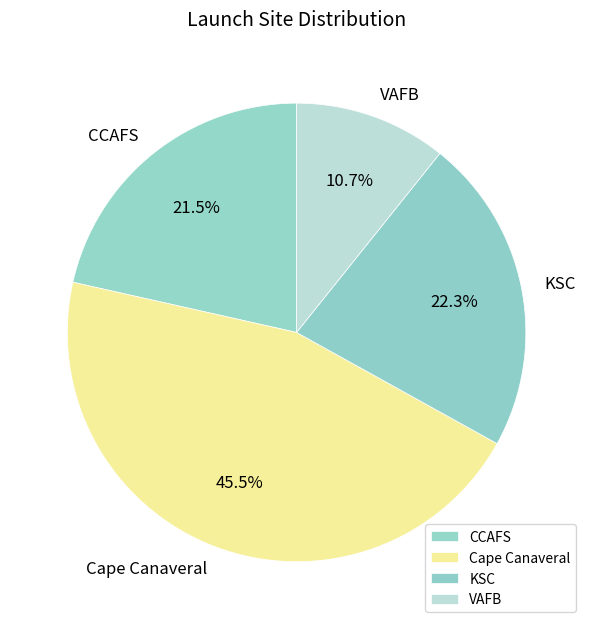

How much of the chart is everything except VAFB?

89.3%